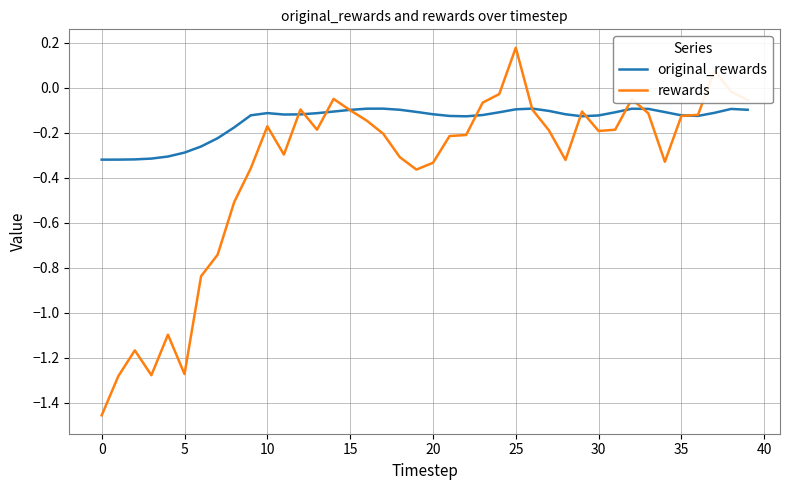

Which series has the largest total across all categories?

original_rewards